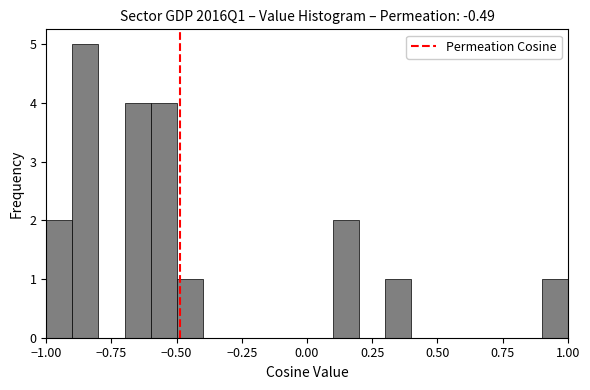

Read against the x-axis, roughly where is the centre of the tallest bar?

-0.85